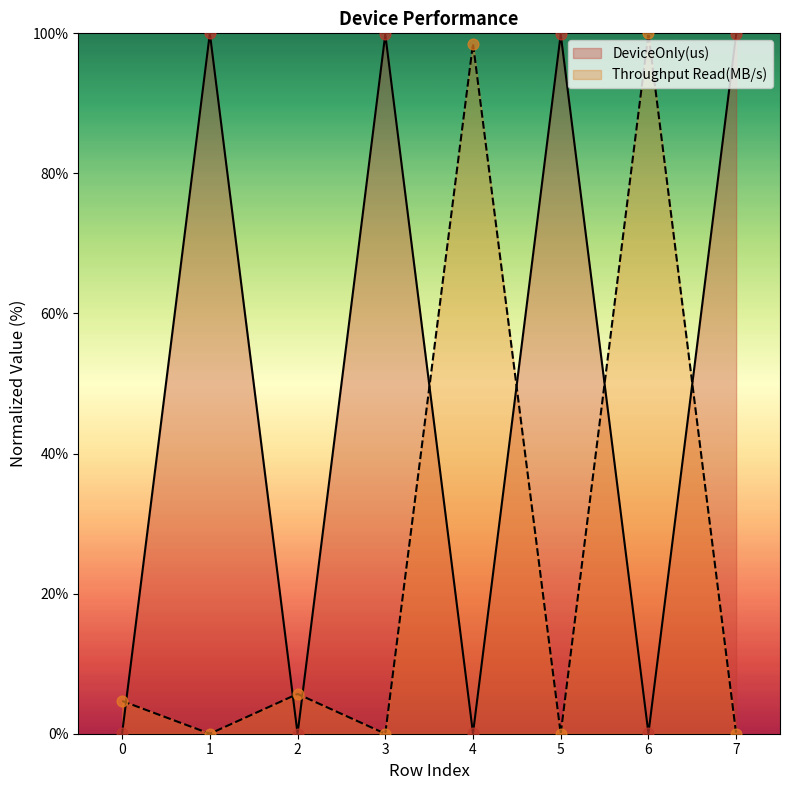

Which series has the largest Y range (max minus min)?

DeviceOnly(us)